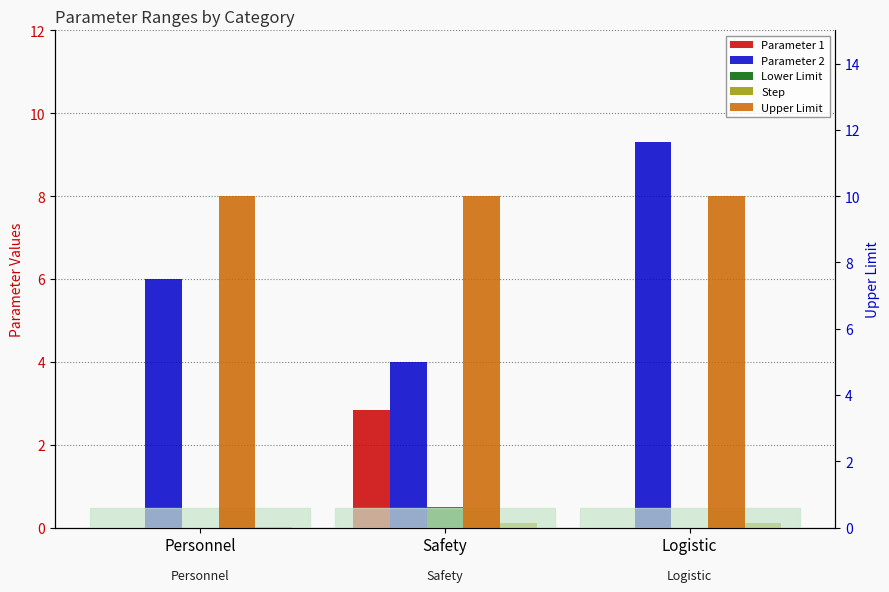

What position from the right is Personnel?

3